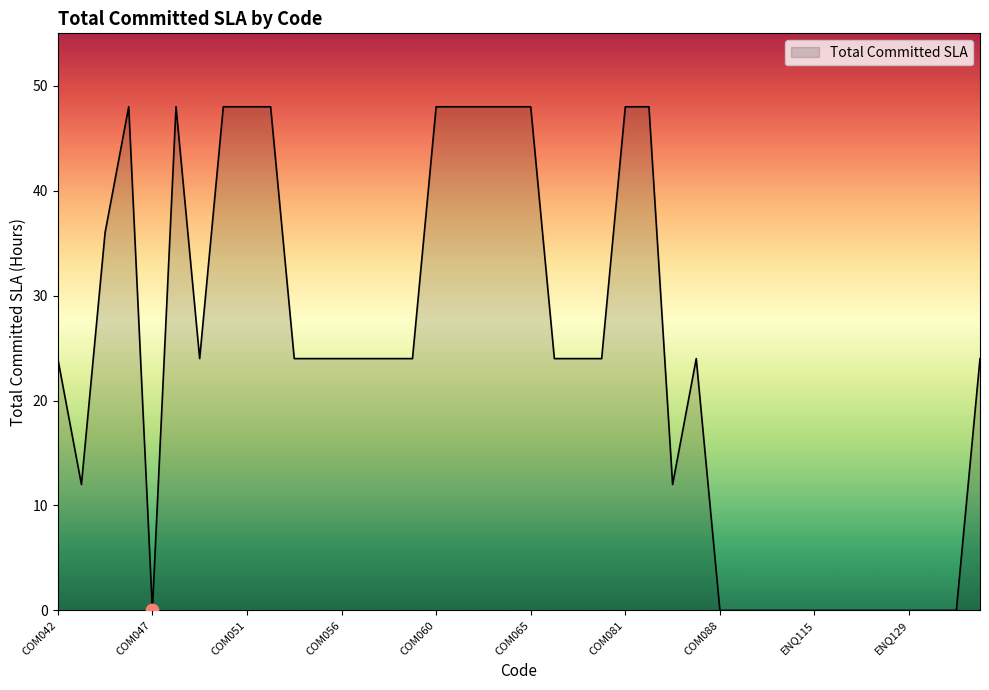

What is the difference between the maximum and minimum values?

48